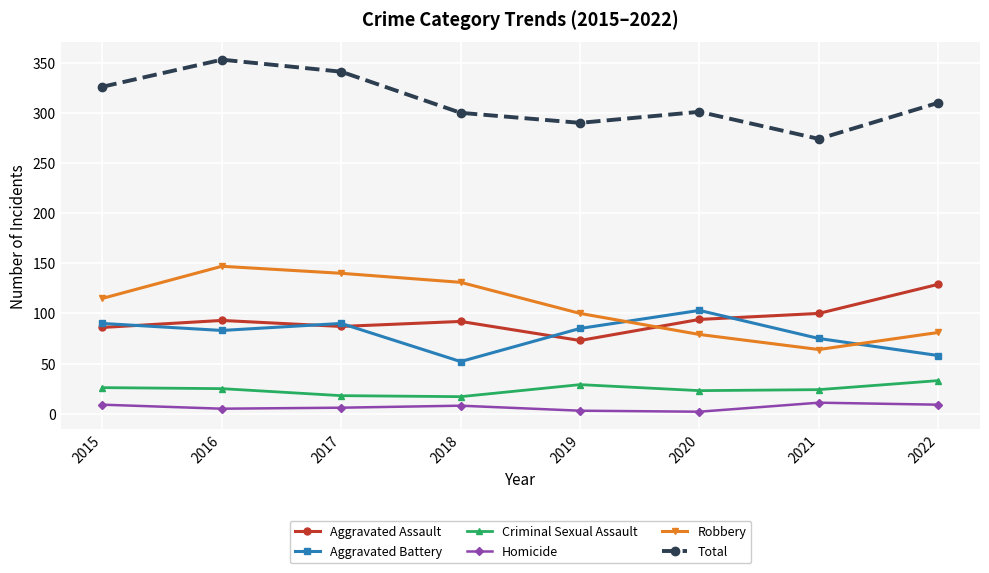

True or false: Total has a value of 290 at 2019.

True